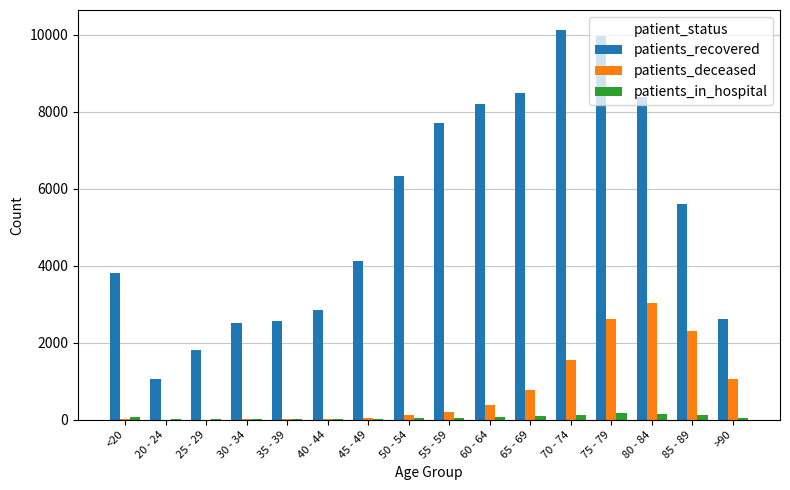

At which label does patients_recovered reach its peak?

70 - 74